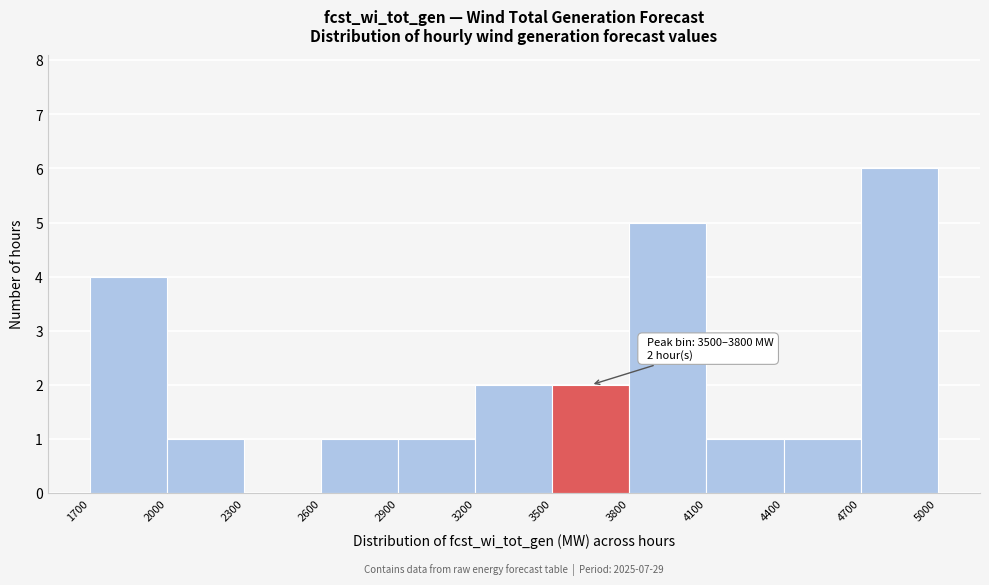

Over which range of the x-axis is the bar tallest?

4700 to 5000